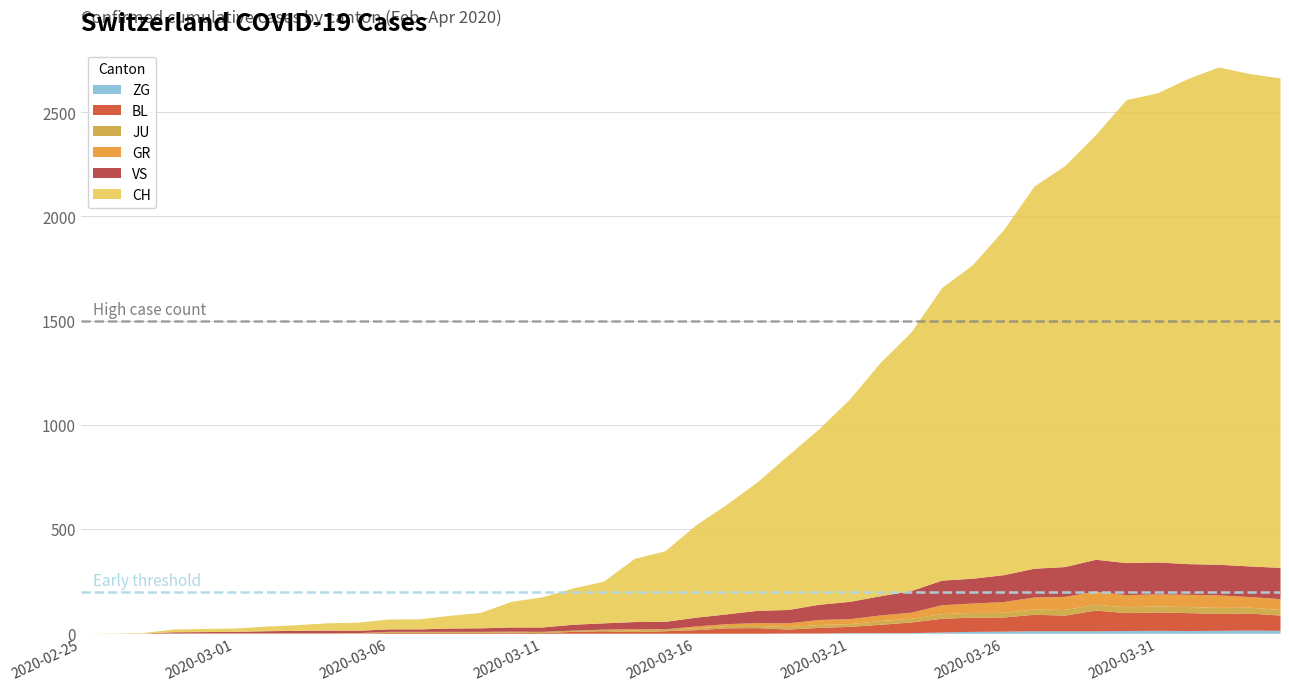

What is the value of the VS point at the 34th from the left?

153